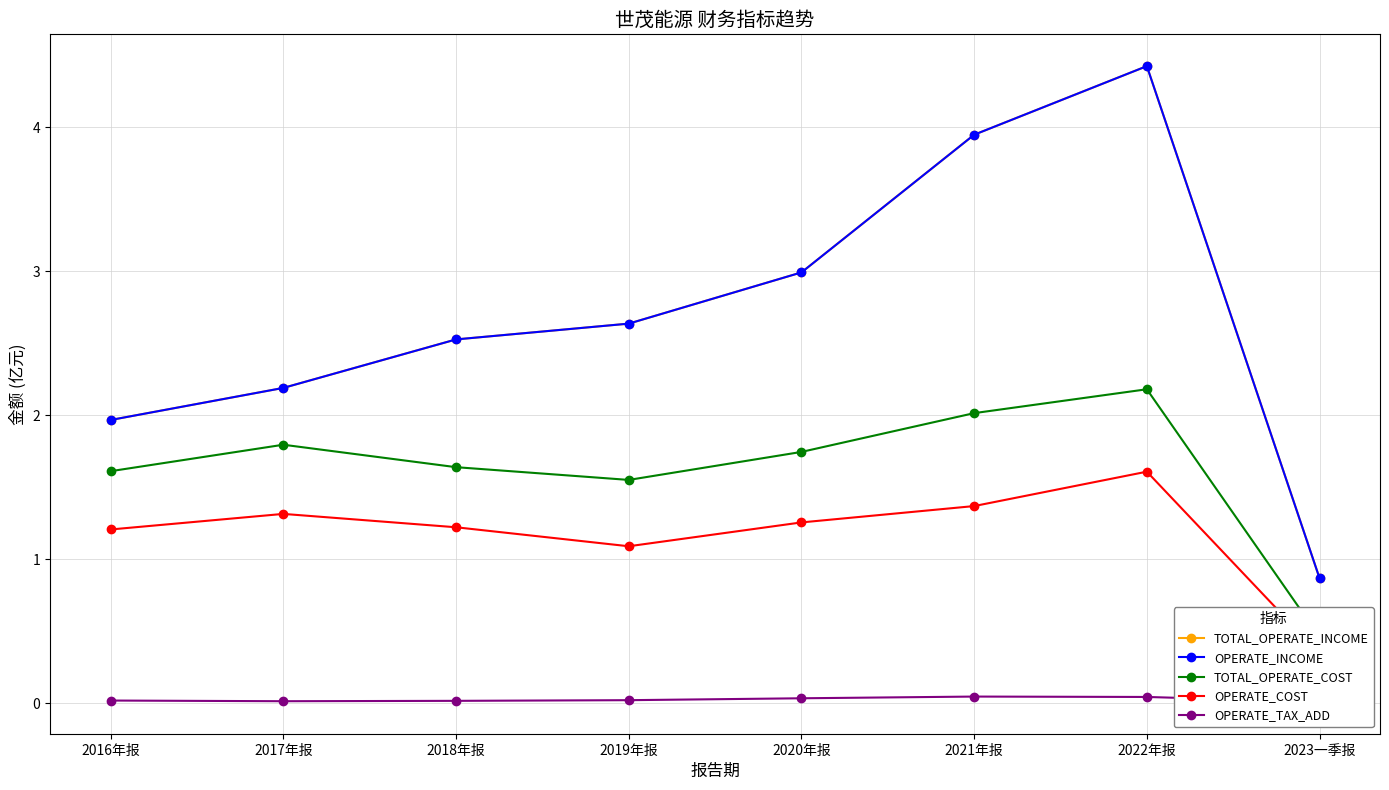

Where is the first local maximum for OPERATE_COST?

2017年报